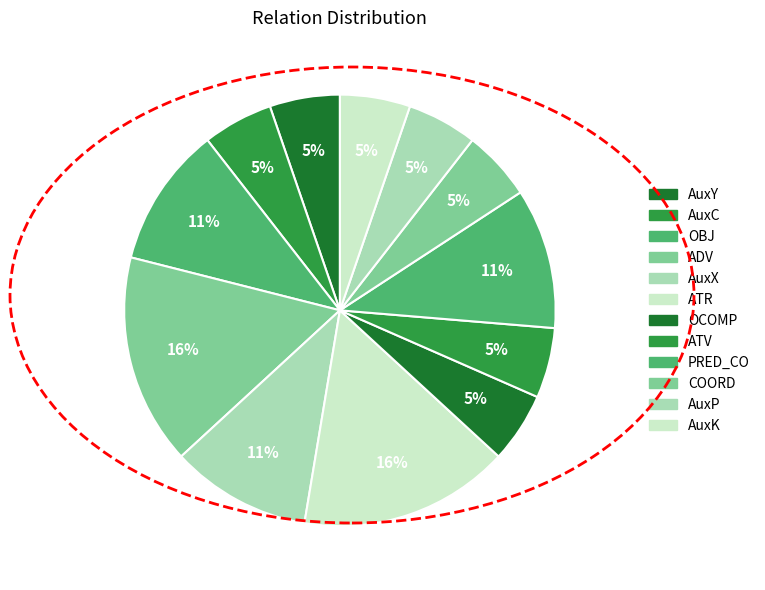

How many segments does this pie chart have?

12